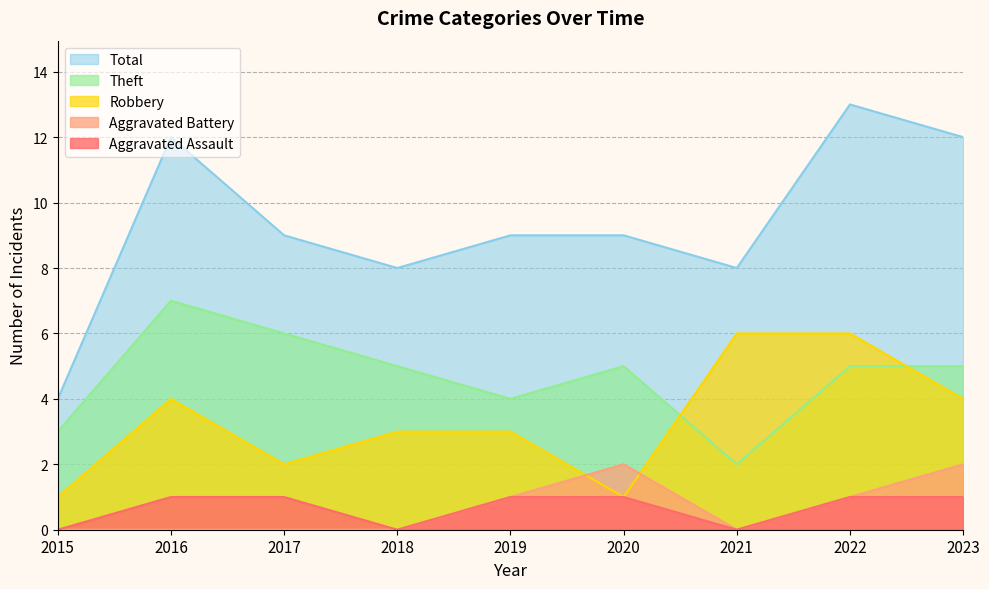

In Theft, how many points are lower than both neighbors (excluding endpoints)?

2